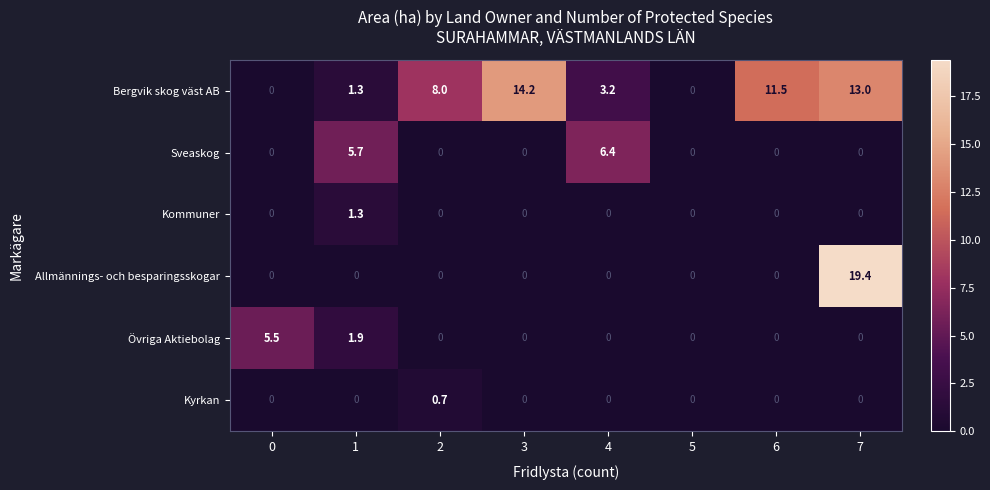

Is it true that Övriga Aktiebolag equals 1.3 at 1?

False